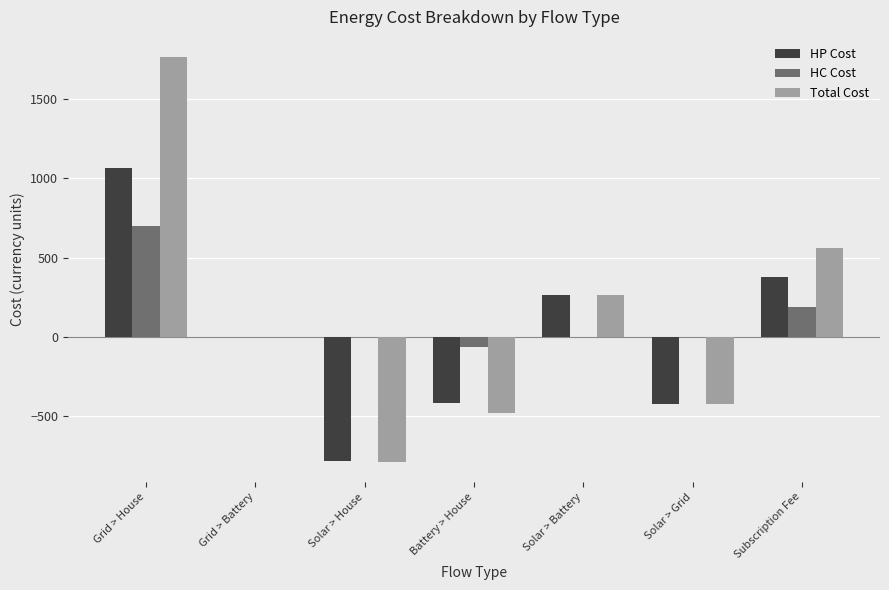

What value does the HP Cost series have at Grid > House?

1061.9